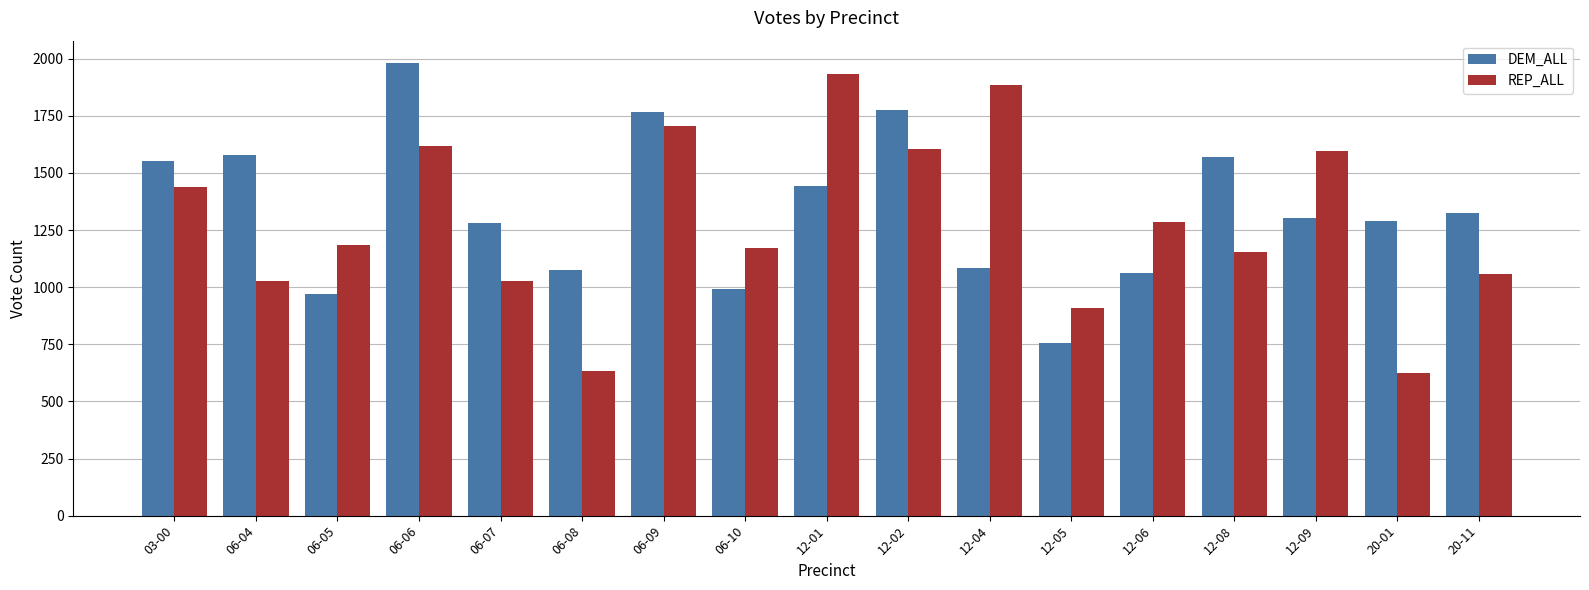

What is the value of the REP_ALL bar at the 5th from the left?

1028.7